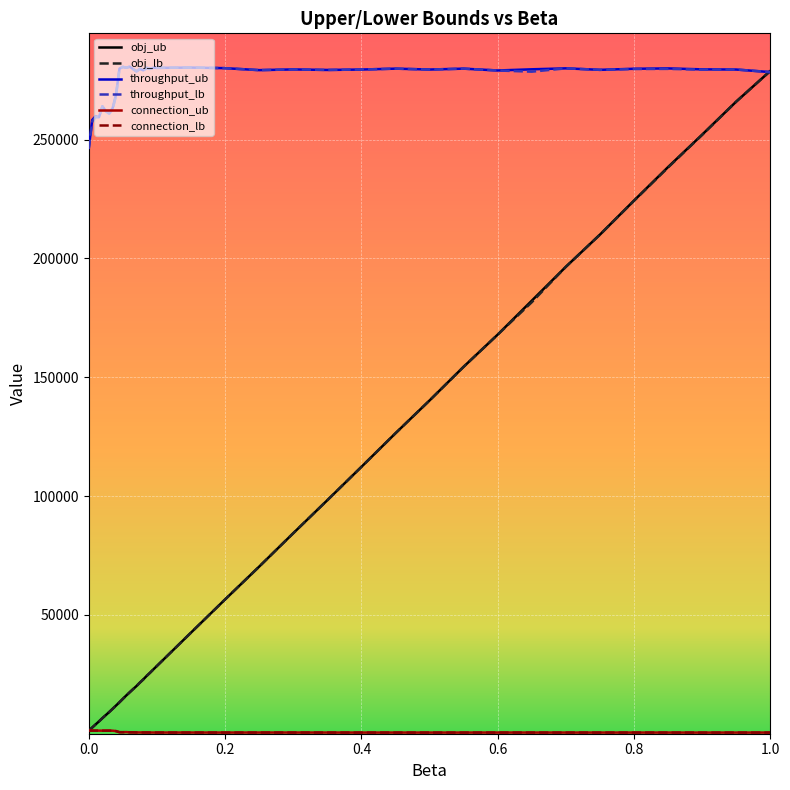

How many values in the obj_lb series exceed 27127?

20